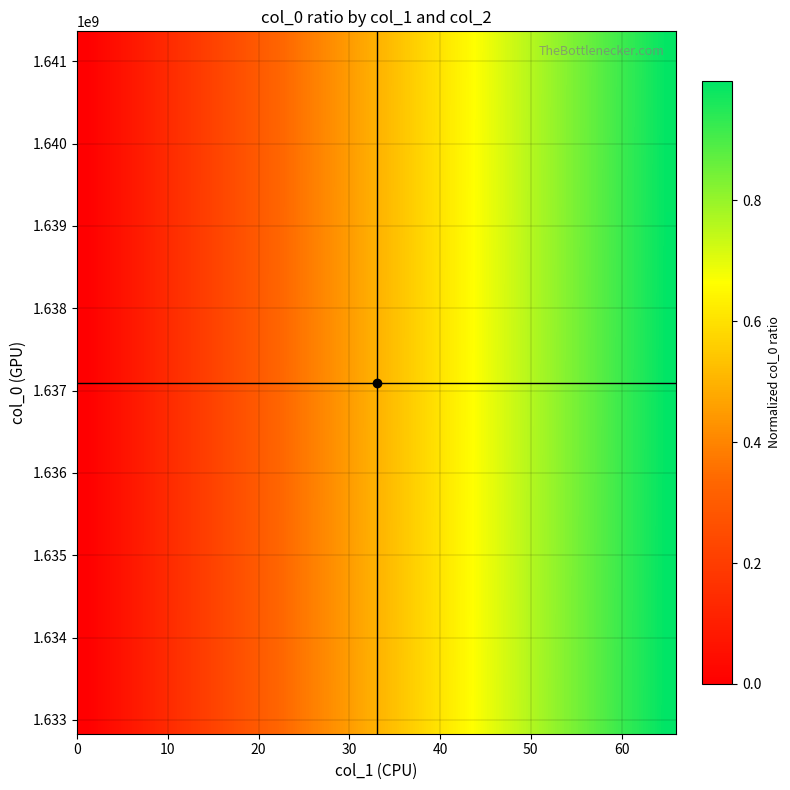

How many series are shown in this chart?

30